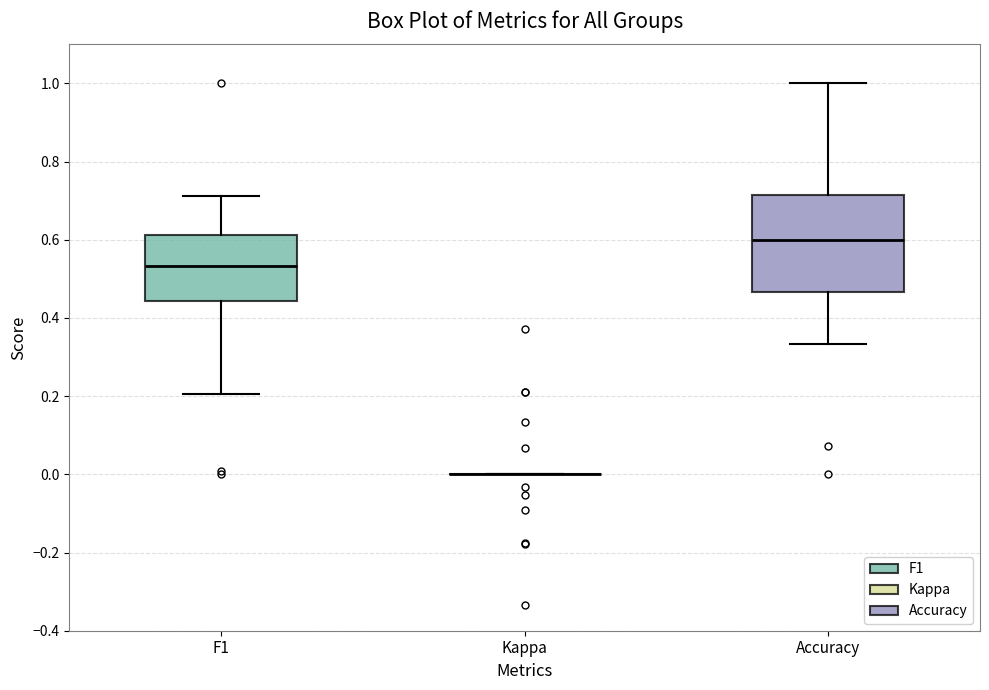

Reading left to right, transcribe this box plot: for each box, give where its median line is, the range the box spans, and where its two whiskers end, as read against the y-axis. The values are not printed on the chart, so give them approximately, as read against the axis.

F1: median 0.54, box 0.44 to 0.62, whiskers 0.20 to 0.72
Kappa: box collapsed to a line at 0.00, whiskers 0.00 to 0.00
Accuracy: median 0.60, box 0.46 to 0.72, whiskers 0.34 to 1.00